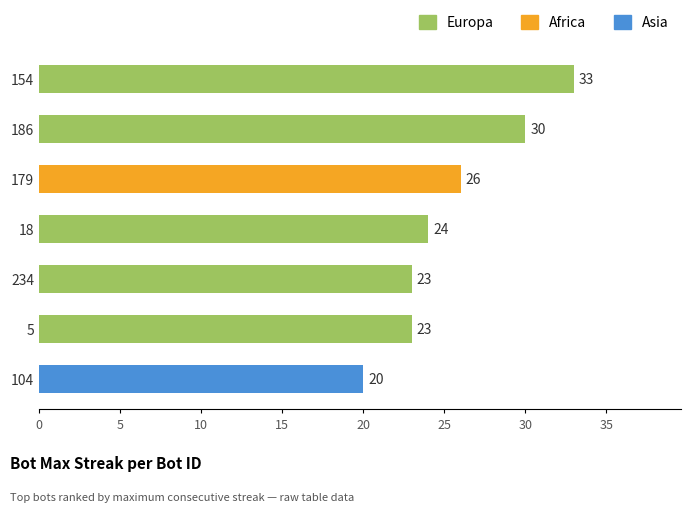

How many bars are there in total?

7